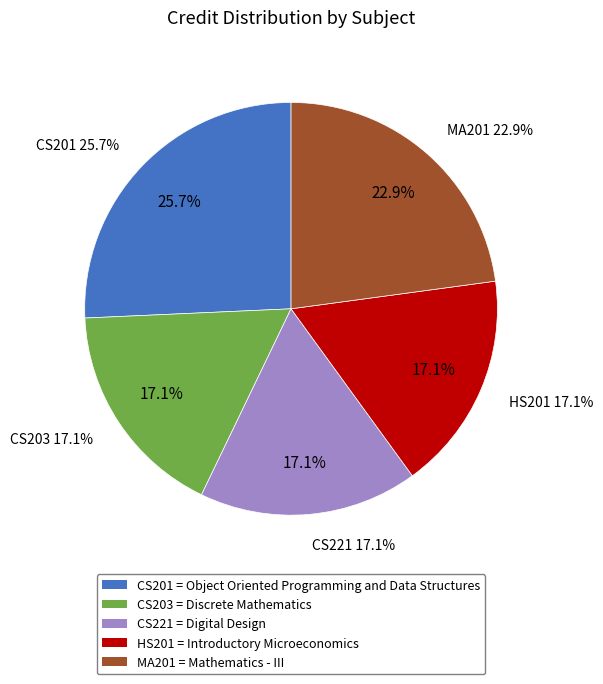

Approximately how many times larger is the value at CS221 compared to CS201?

0.7